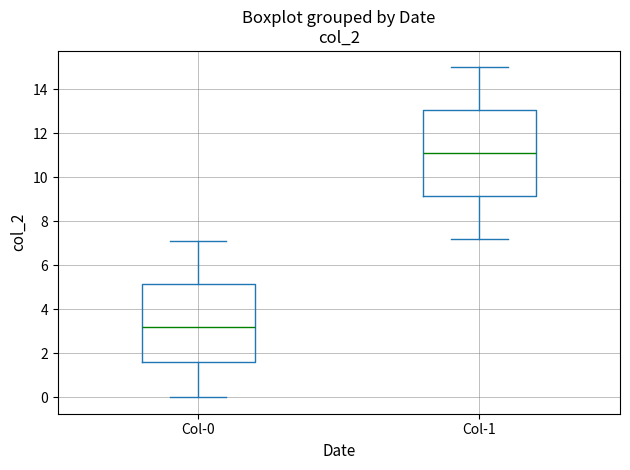

Where is the upper edge of the box for Col-1 on the y-axis? The values are not printed on the chart, so give them approximately, as read against the axis.

13.0